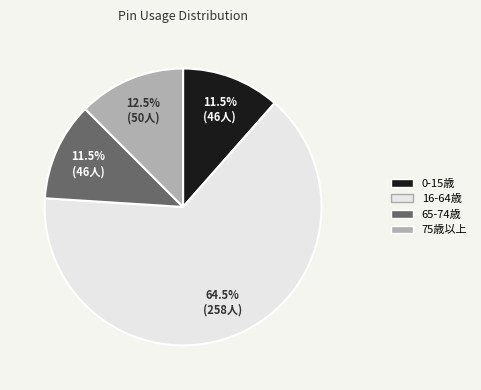

To the nearest percent, what is the difference between the largest and smallest slice percentages?

53%